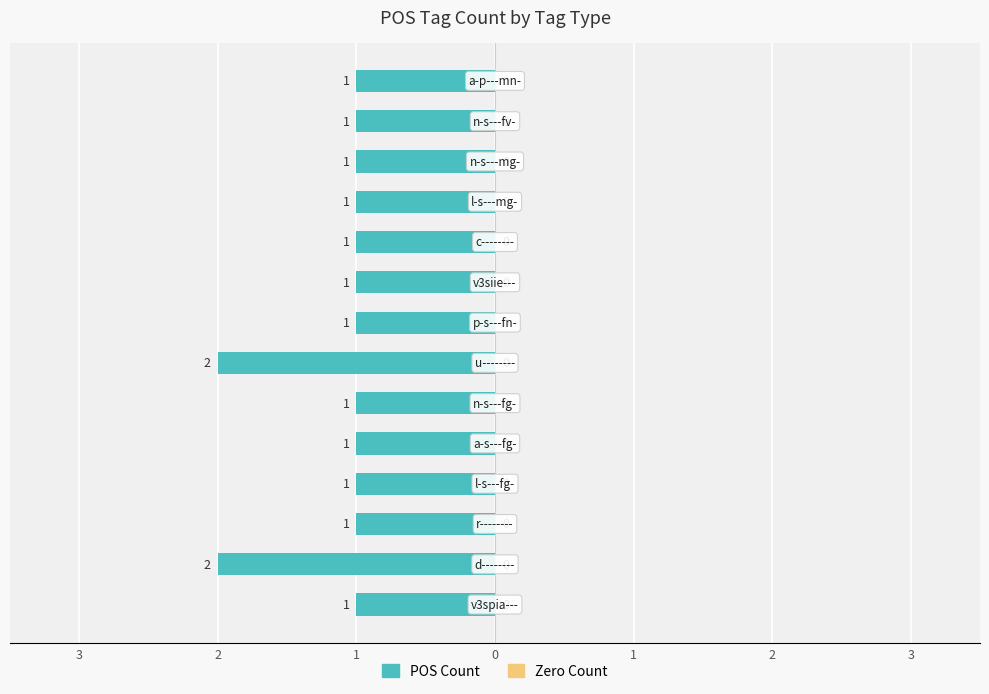

Are the bars horizontal?

Yes